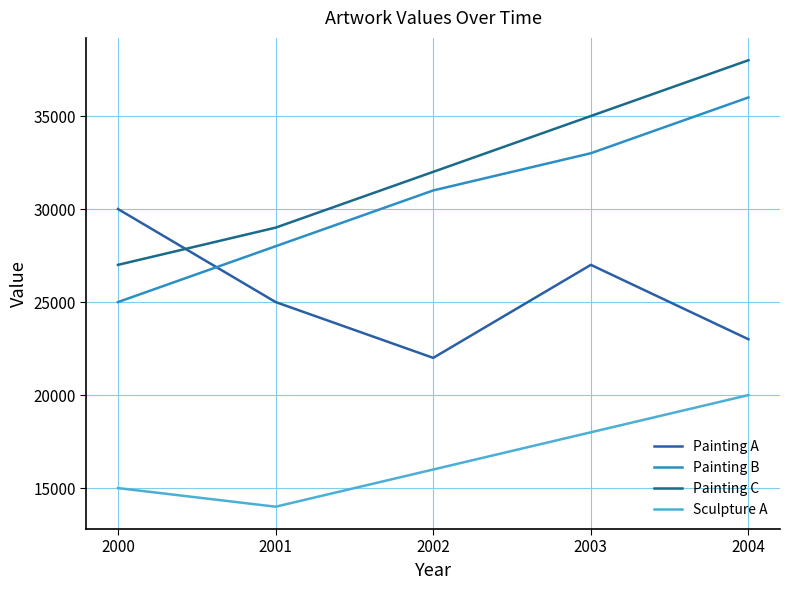

What are all the series names shown in the legend?

Painting A, Painting B, Painting C, Sculpture A